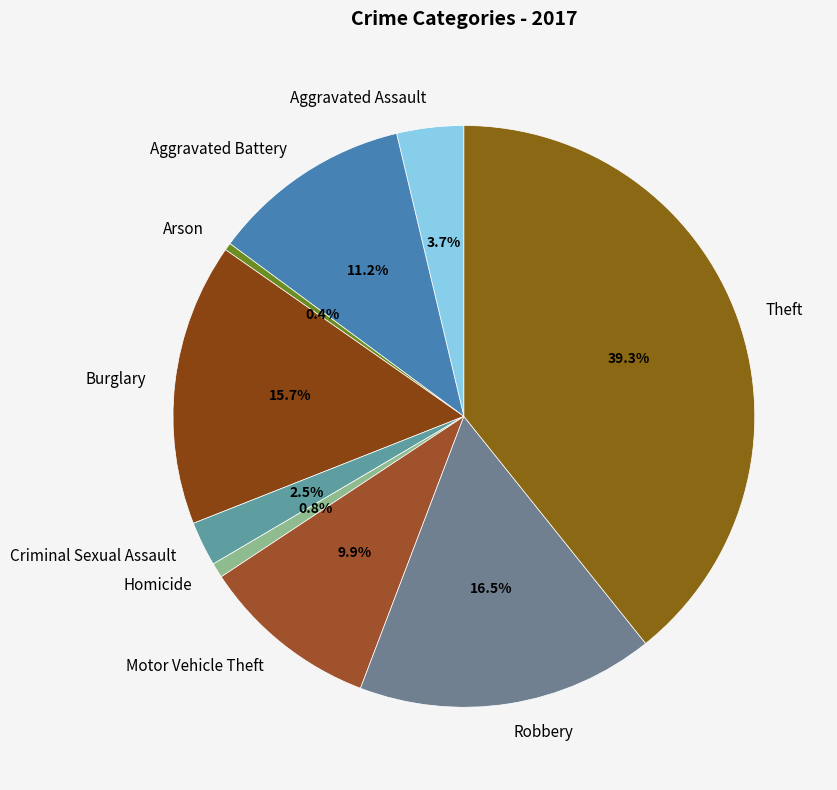

Does Aggravated Battery account for over 50% of the chart?

No